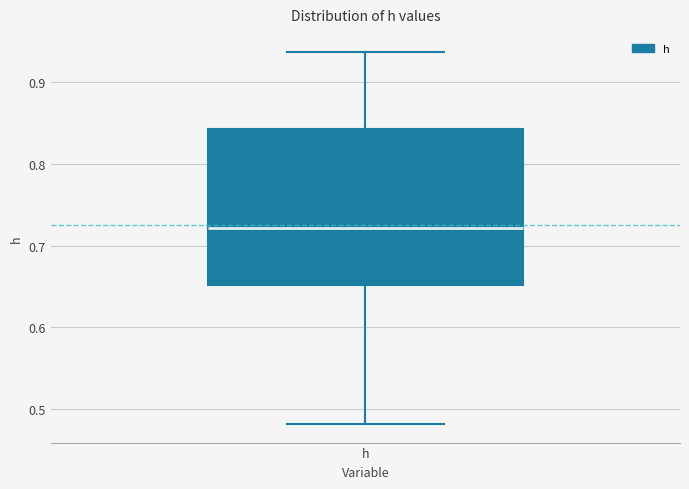

Transcribe this box plot: give where the median line is, the range the box spans, and where the two whiskers end, as read against the y-axis. The values are not printed on the chart, so give them approximately, as read against the axis.

median 0.72, box 0.65 to 0.84, whiskers 0.48 to 0.94